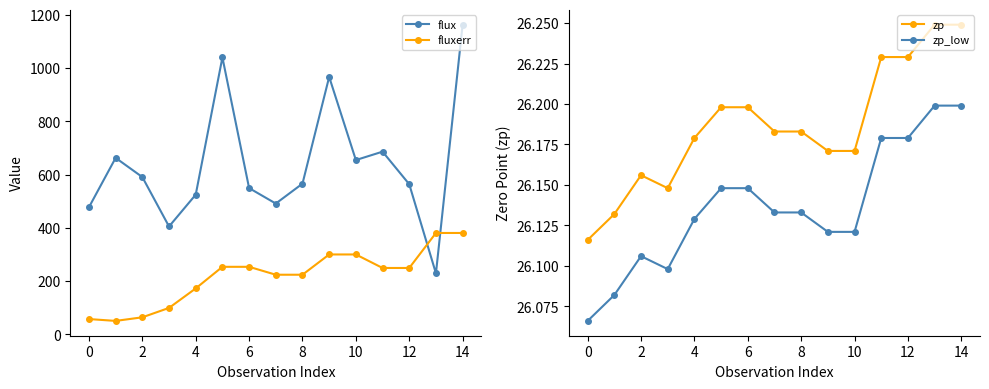

Is this an area chart (filled region under the line)?

No